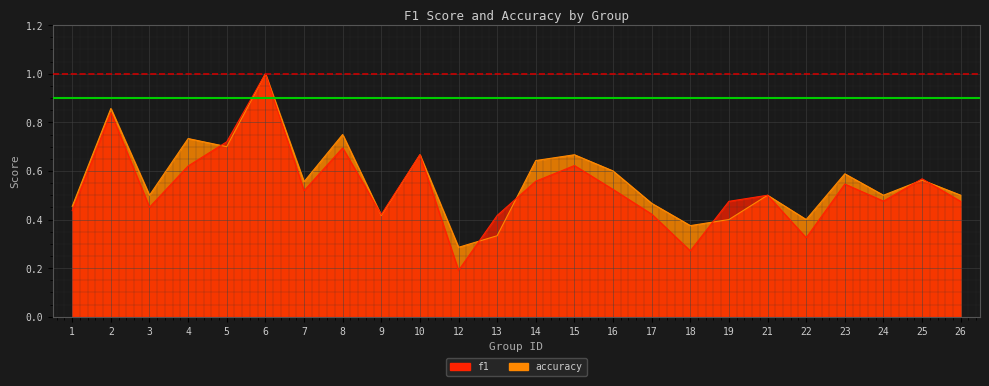

Which label corresponds to the smallest value in the chart?

12